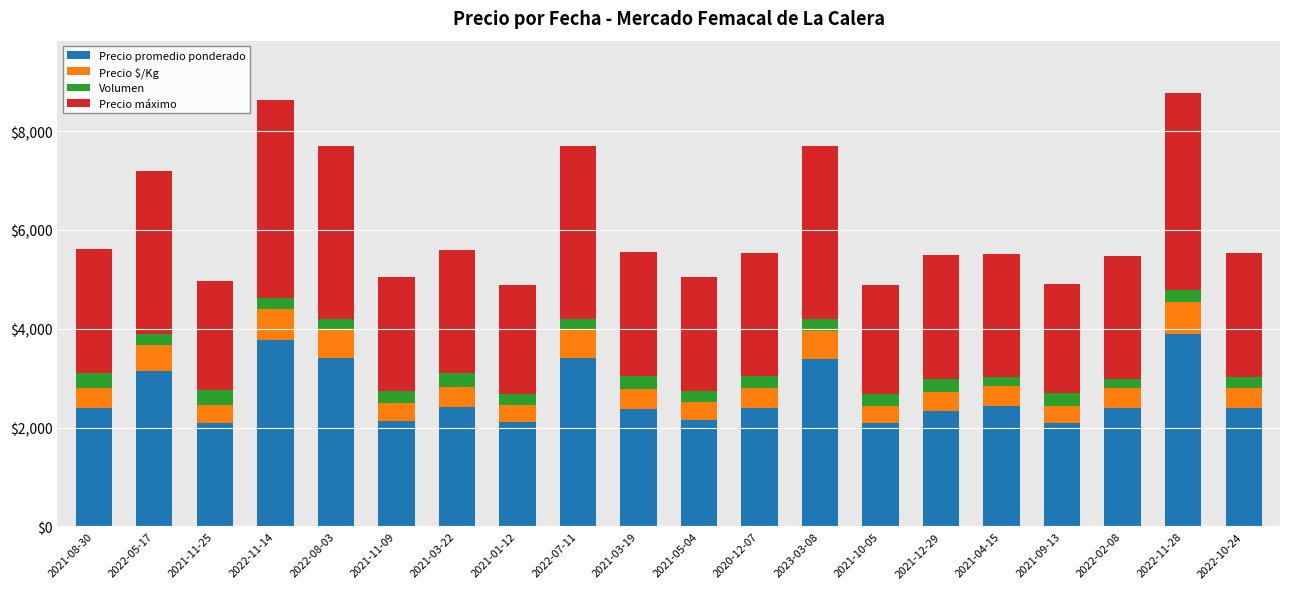

At which label is Precio promedio ponderado closest to 2992?

2022-05-17